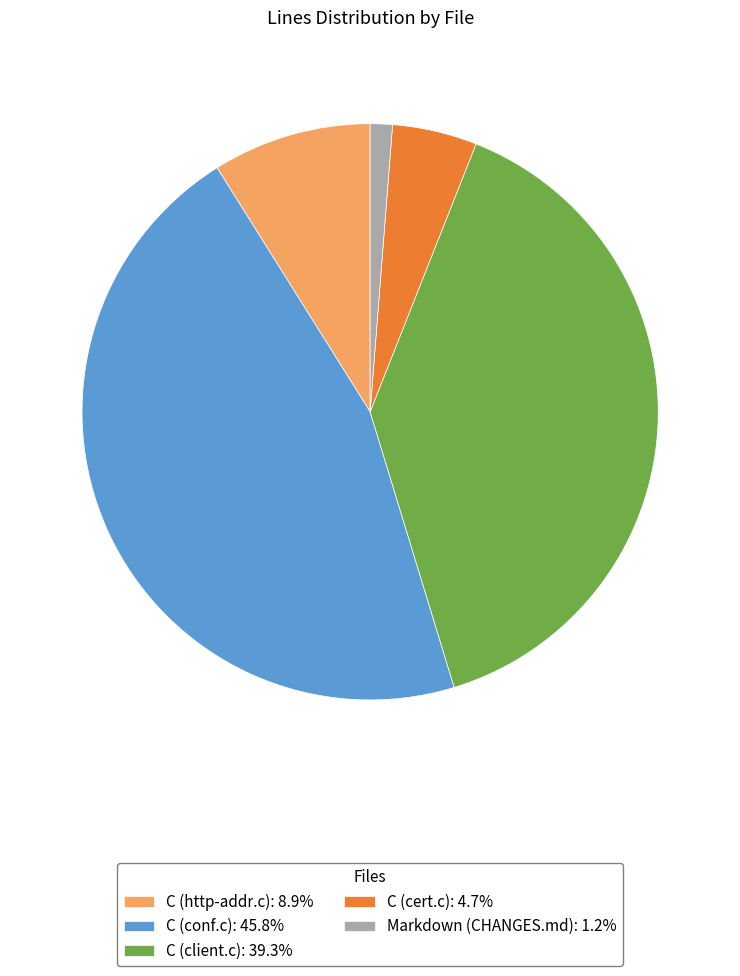

True or false: C (client.c) accounts for 32% of the total.

False